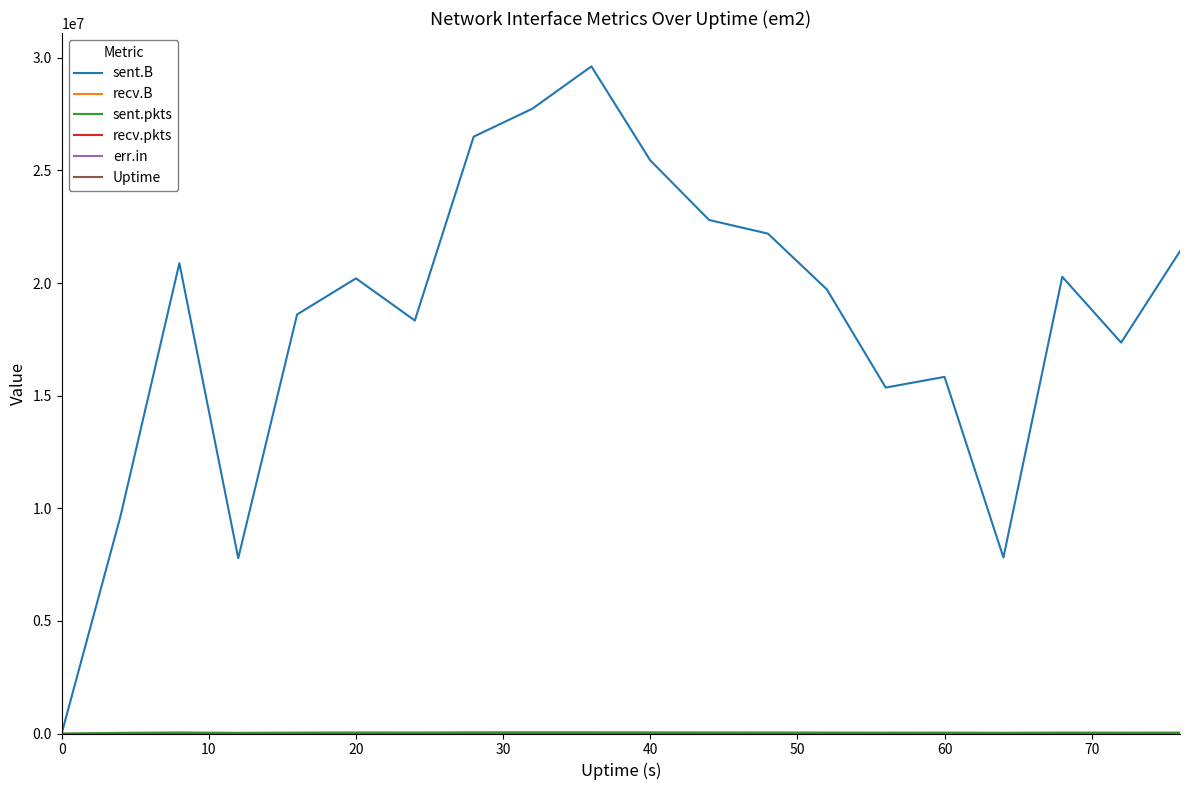

Is this an area chart (filled region under the line)?

No